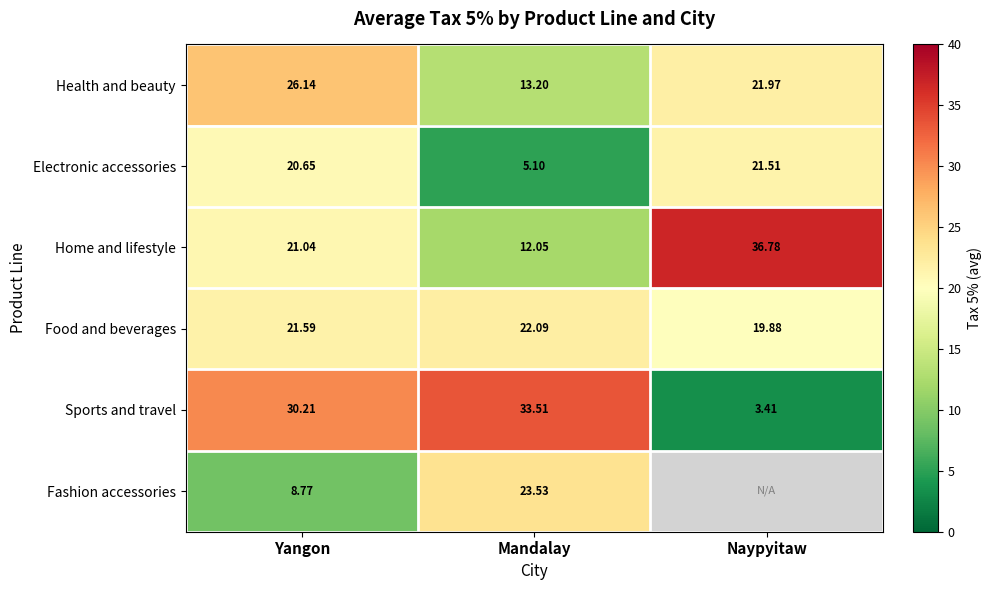

Is the value of Food and beverages at Mandalay greater than the value of Home and lifestyle at Naypyitaw?

No